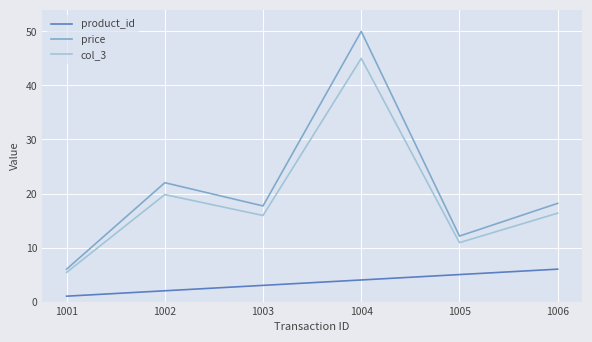

True or false: product_id and price cross at least once.

False